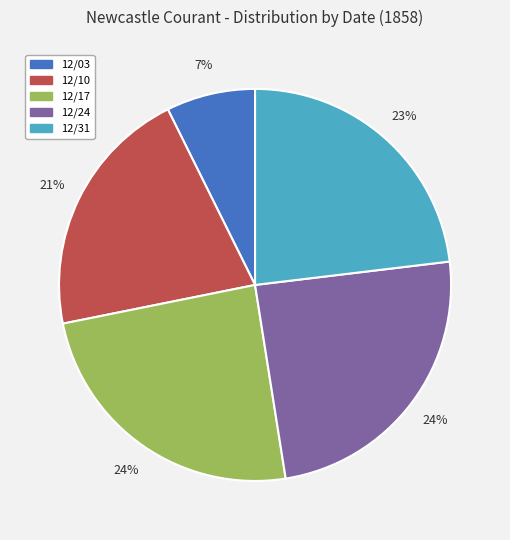

Is there a majority slice in this chart?

No